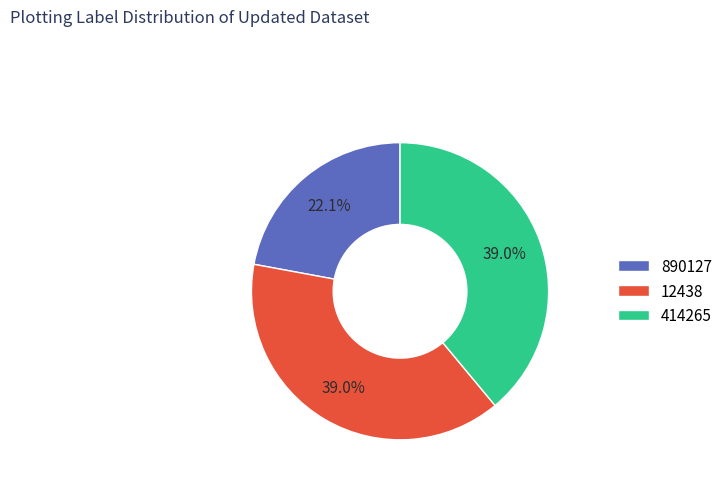

To the nearest percent, what is the difference between the 890127 and 414265 slice percentages?

17%